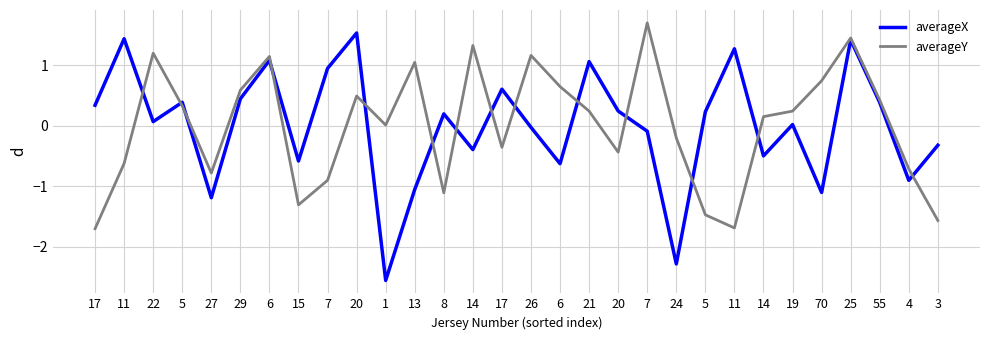

What is the value of the averageX point at the 3rd from the left?

0.1